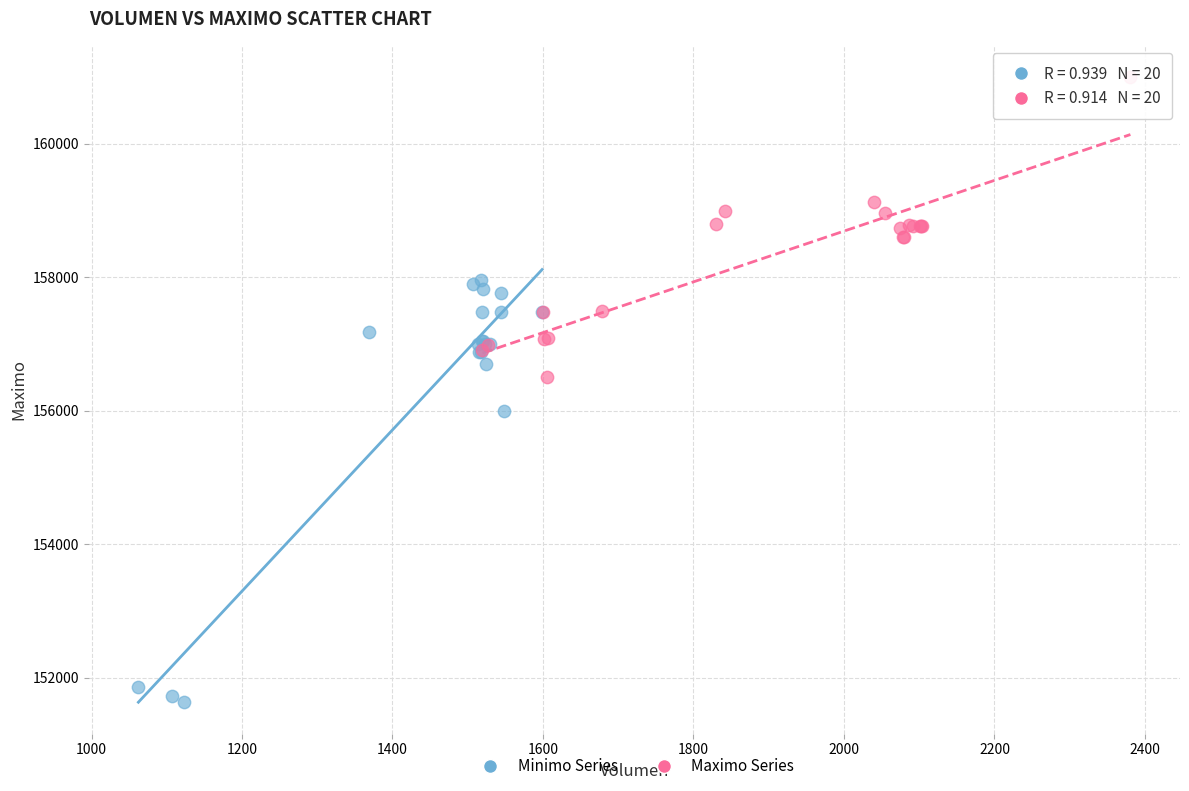

Which series contains the lowest Y value?

Minimo Series